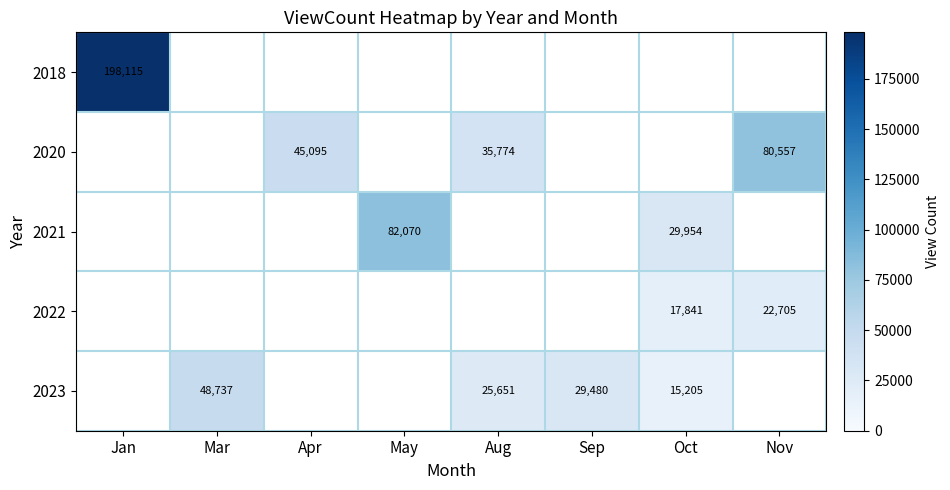

Is it true that 2022 equals 26415 at Oct?

False